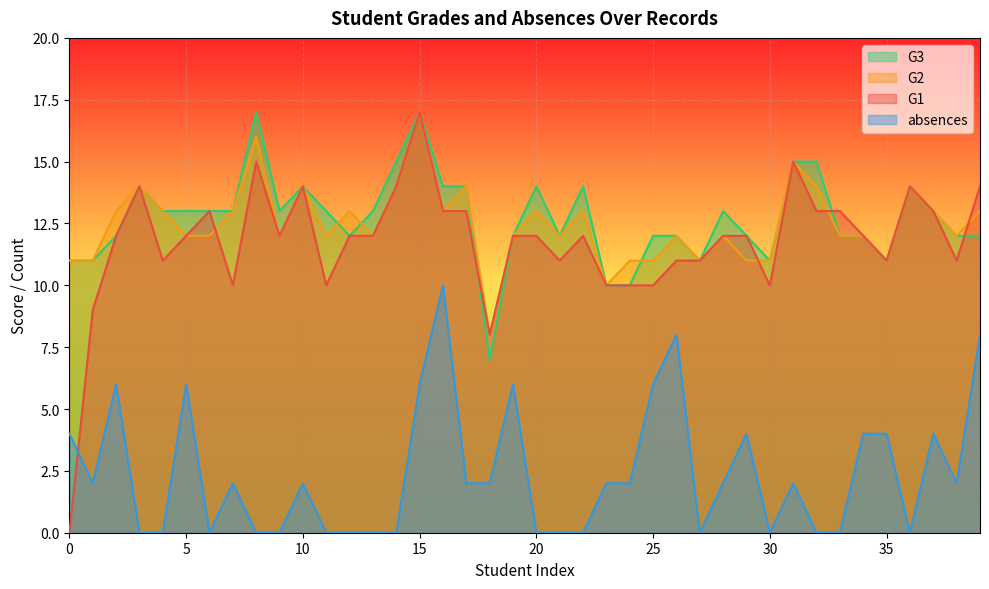

What is the sum of all G1 values?

470